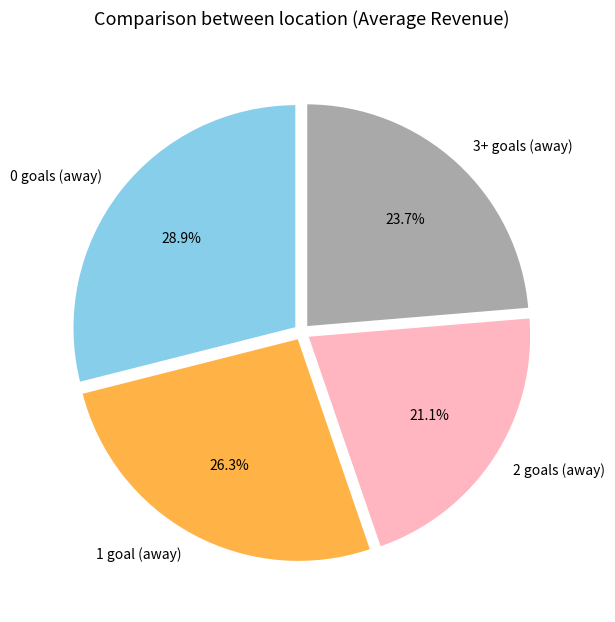

How many slices are in this pie chart?

4